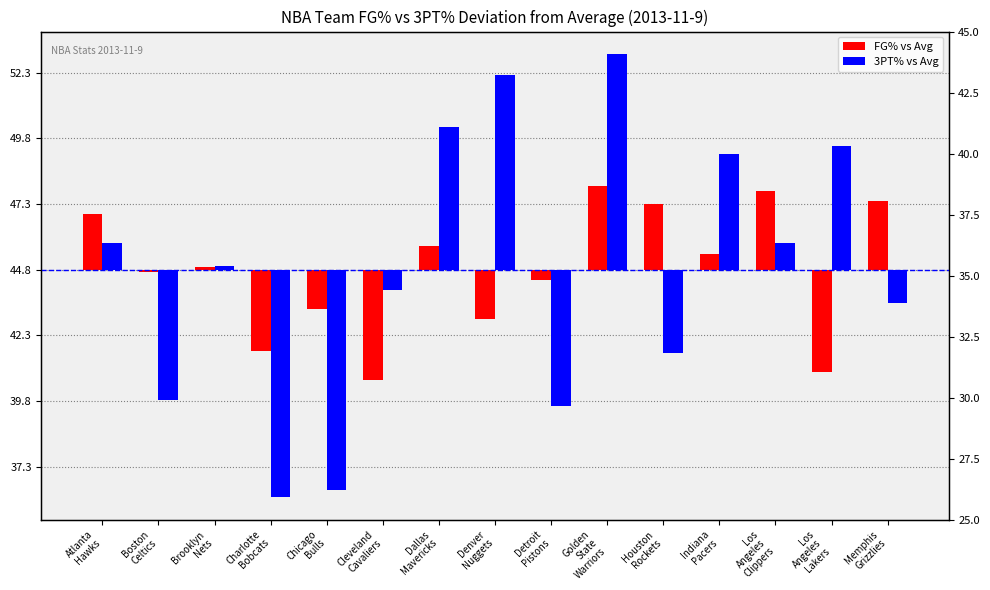

What is the maximum value for 3PT% vs Avg?

0.1